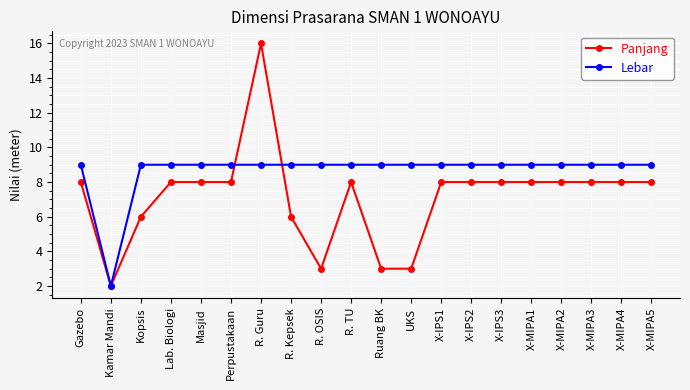

Between Ruang BK and X-MIPA1, which series saw the biggest shift?

Panjang